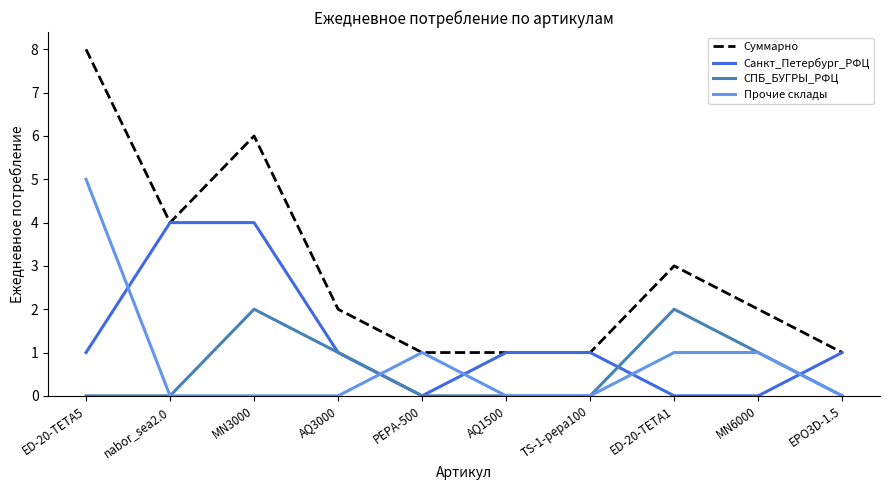

Which series has the widest spread of values?

Суммарно